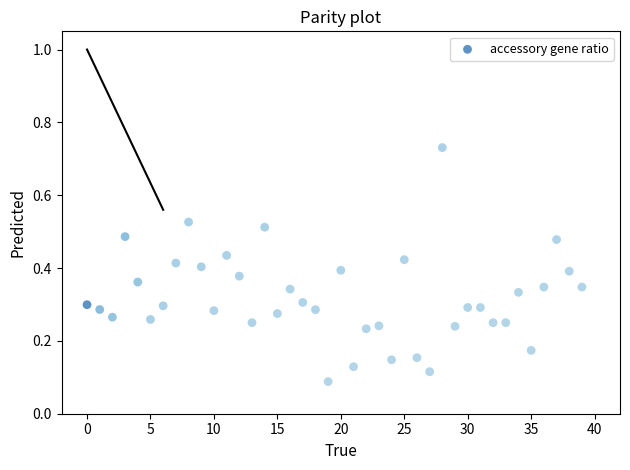

What is the range of Y values (max minus min)?

0.6